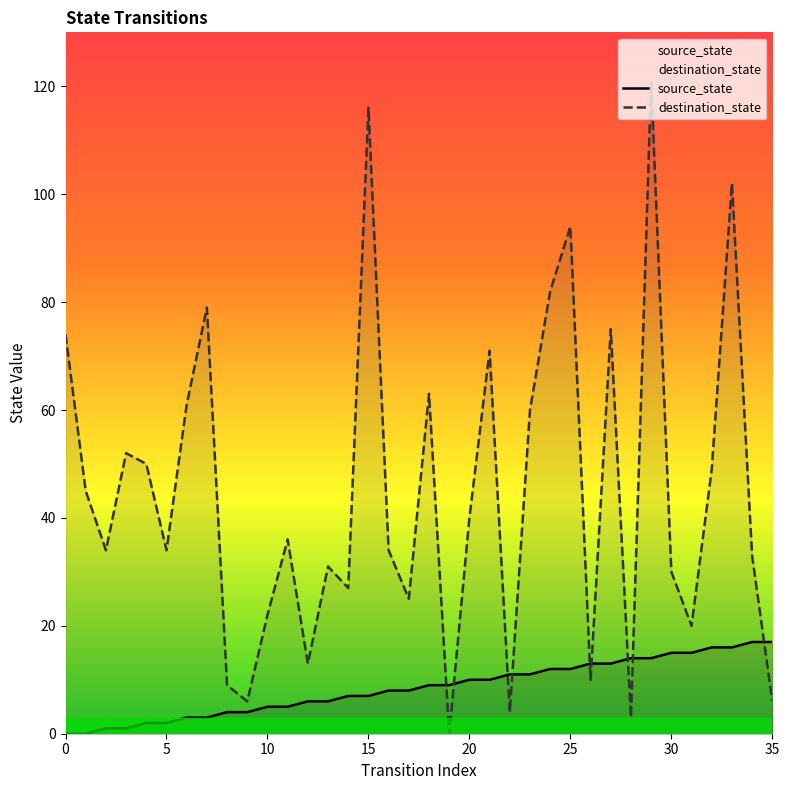

What is the value of the source_state point at the 8th from the left?

3